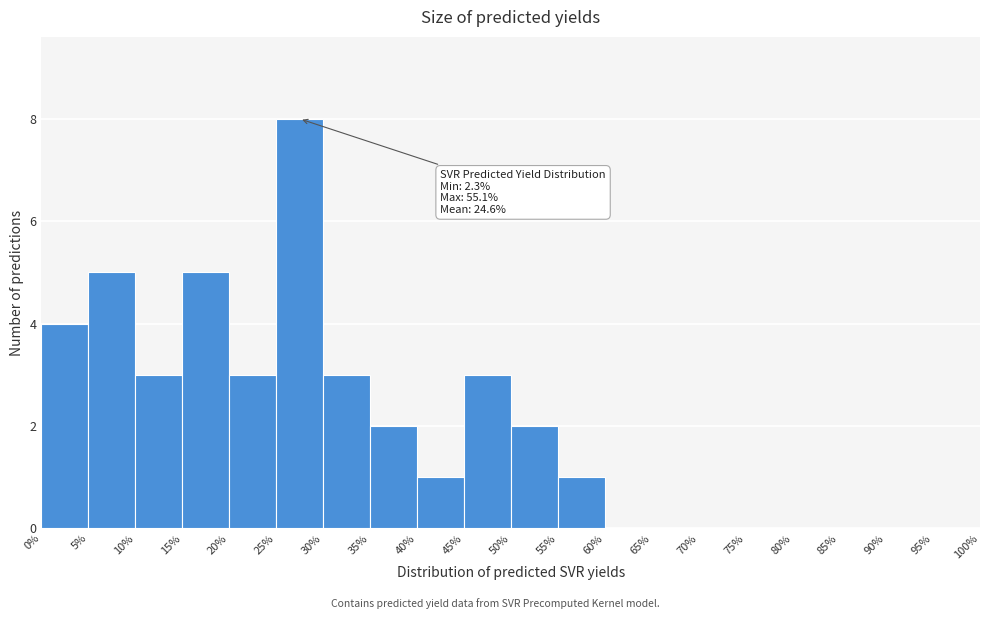

Over which range of the x-axis is the bar tallest?

25% to 30%